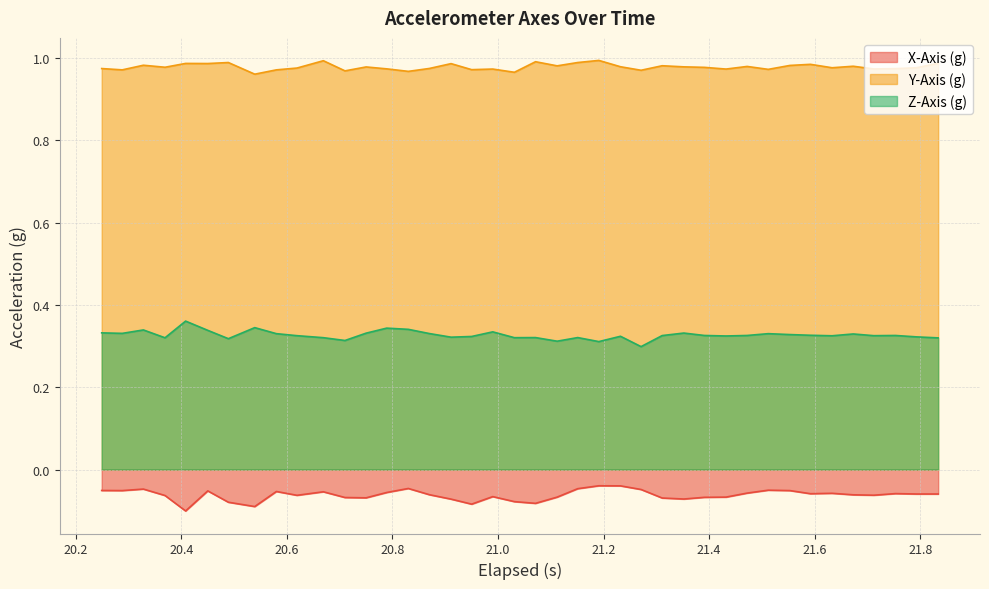

What is the average value of the Z-Axis (g) series?

0.3